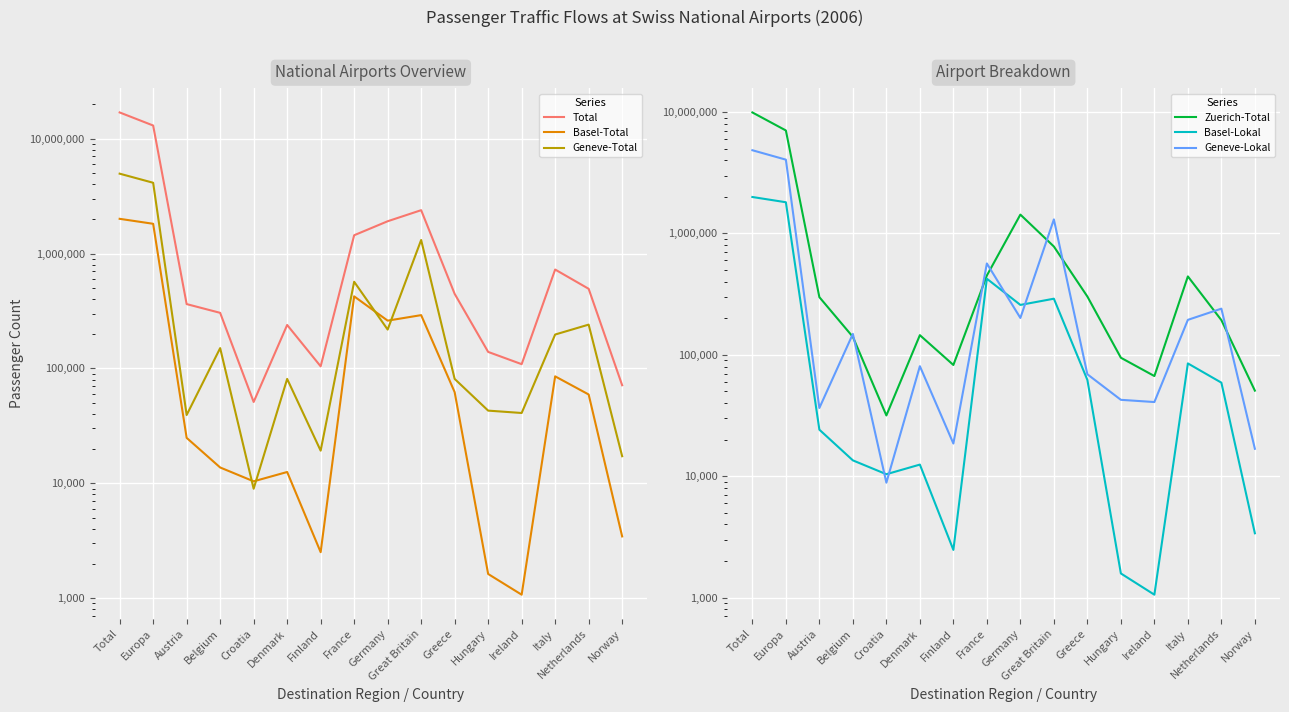

Which has a higher value, Greece or Croatia?

Greece